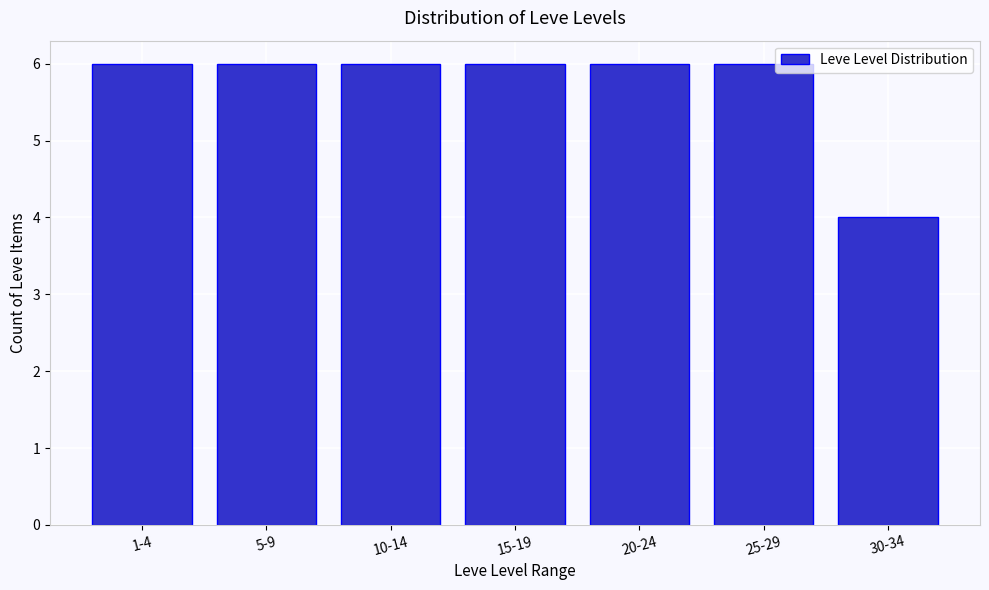

Reading right to left, extract all data points from this chart.

4	6	6	6	6	6	6